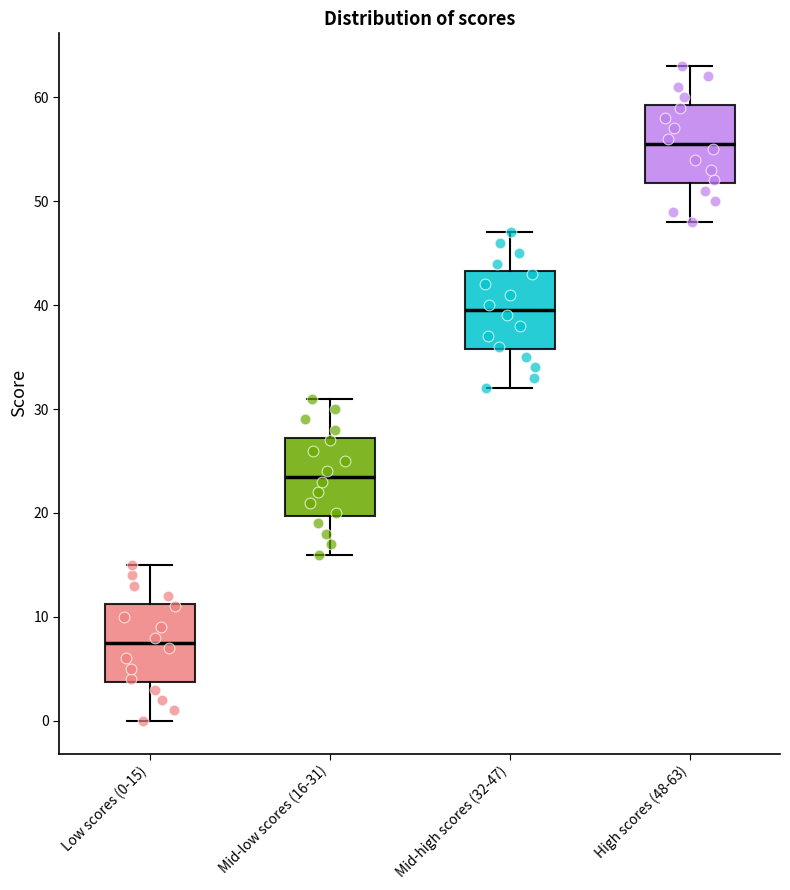

Where does the upper whisker of the box for Mid-low scores (16-31) end on the y-axis? The values are not printed on the chart, so give them approximately, as read against the axis.

31